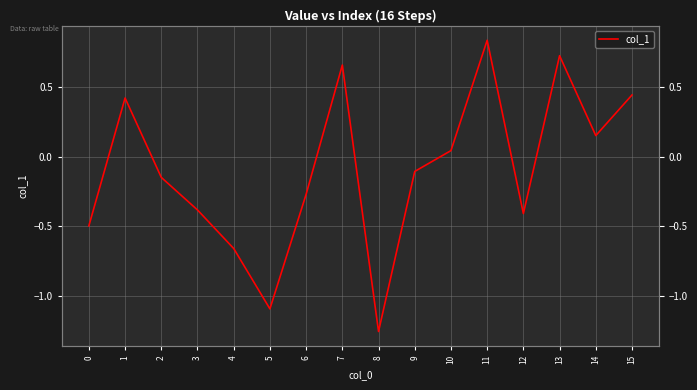

The value at 11 is 0.8. True or false?

True